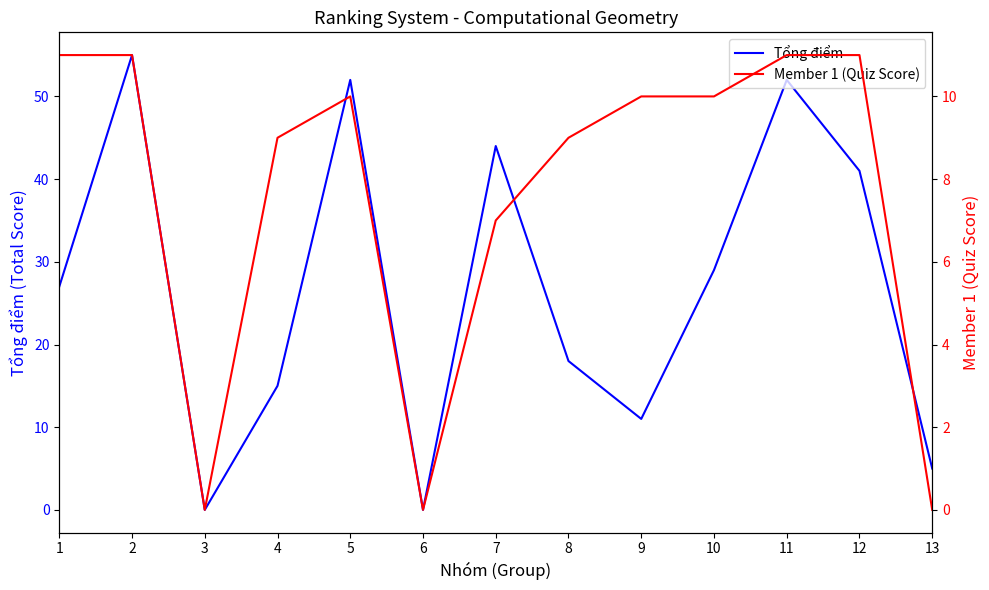

What is the difference between the second highest and minimum values in the Tổng điểm series?

52